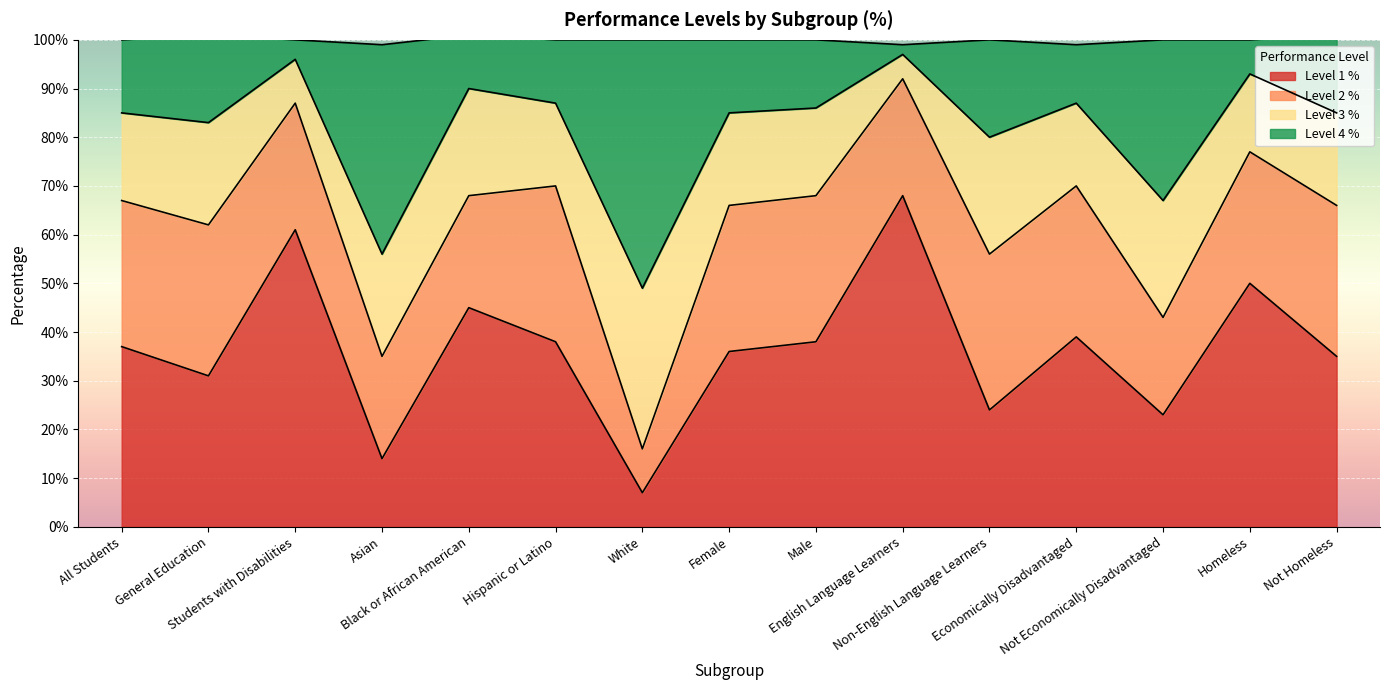

Is it true that Level 1 % equals 37 at All Students?

True